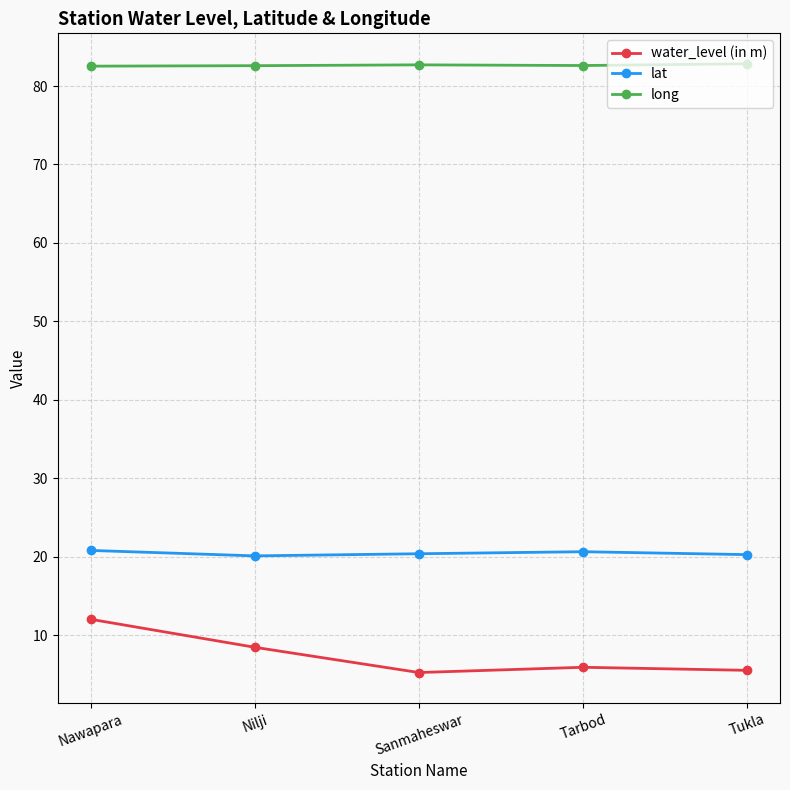

True or false: lat and long cross at least once.

False